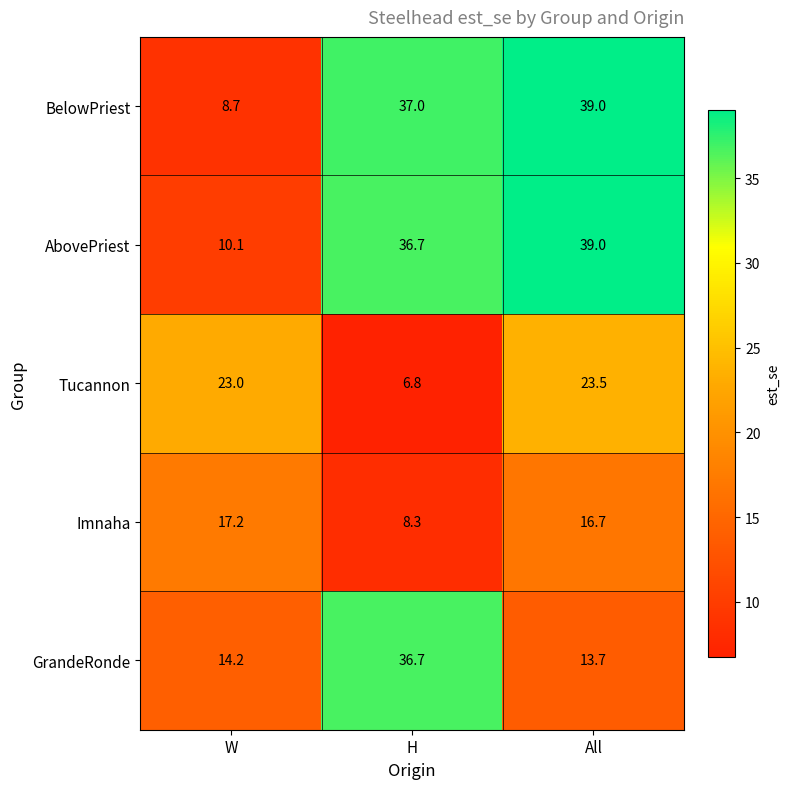

How many series are shown in this chart?

5